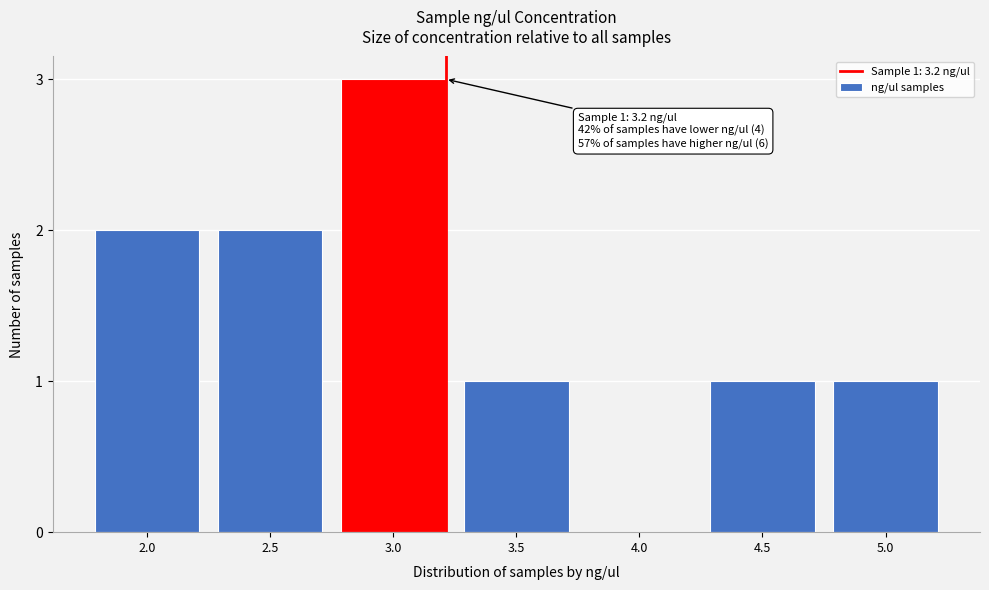

Reading left to right, extract all data points from this chart.

2.0=2	2.5=2	3.0=3	3.5=1	4.0=0	4.5=1	5.0=1